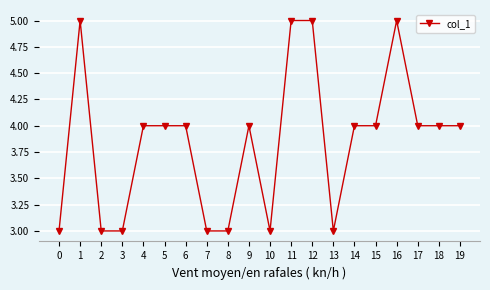

What is the change in value from 2 to 17?

+1